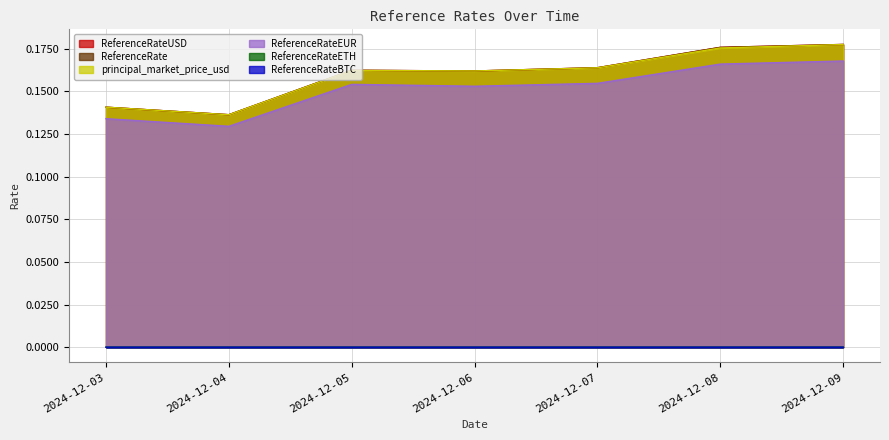

True or false: ReferenceRate has a value of 0.1 at 2024-12-07.

False